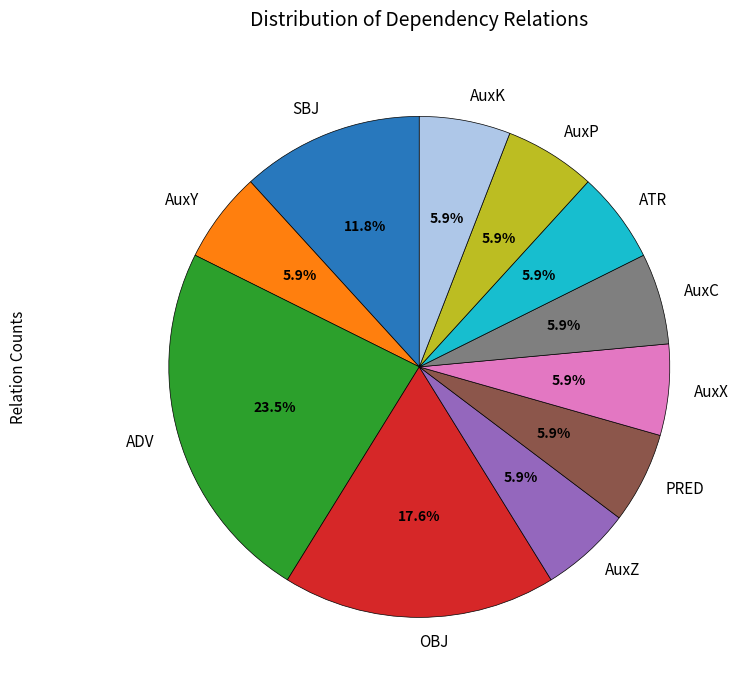

What percentage is the AuxX slice, to the nearest percent?

6%